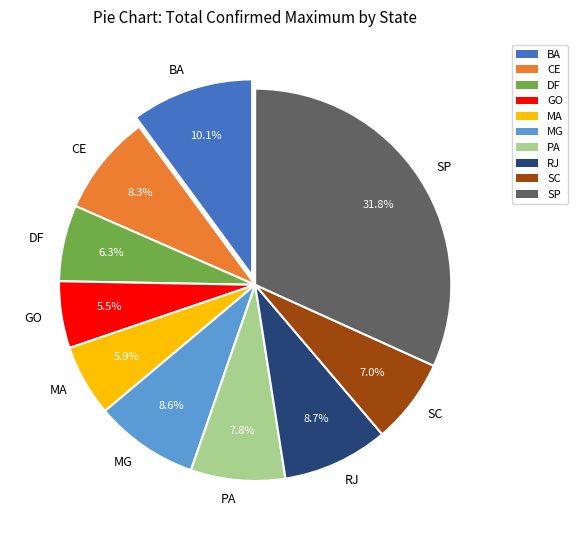

To the nearest percent, what is the average slice percentage?

10%